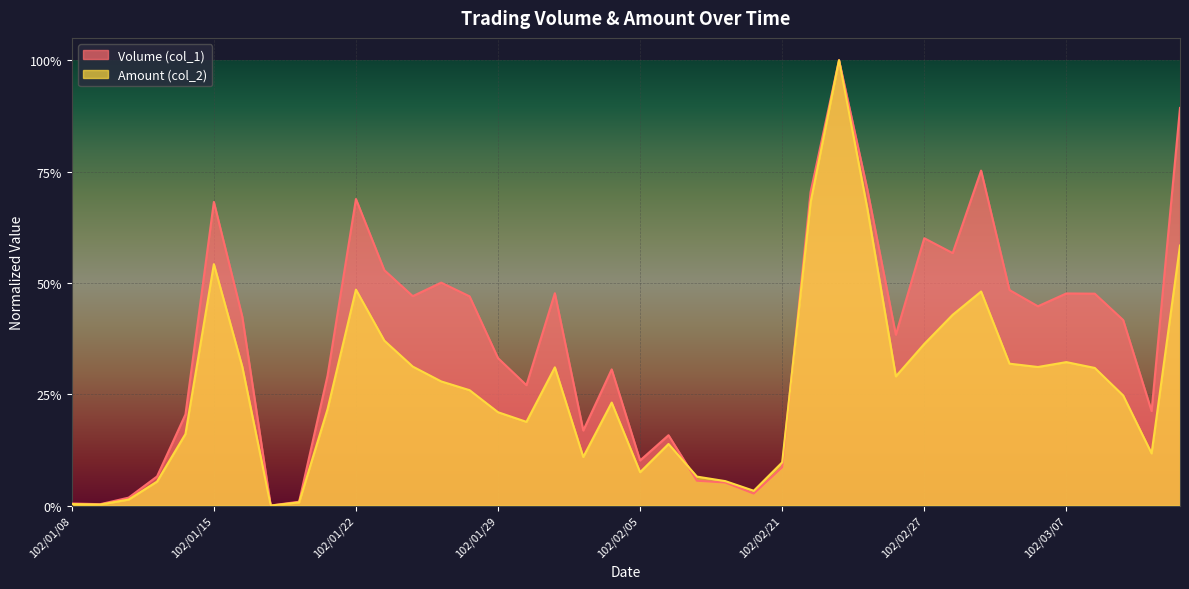

True or false: Amount (col_2) and Volume (col_1) cross at least once.

True